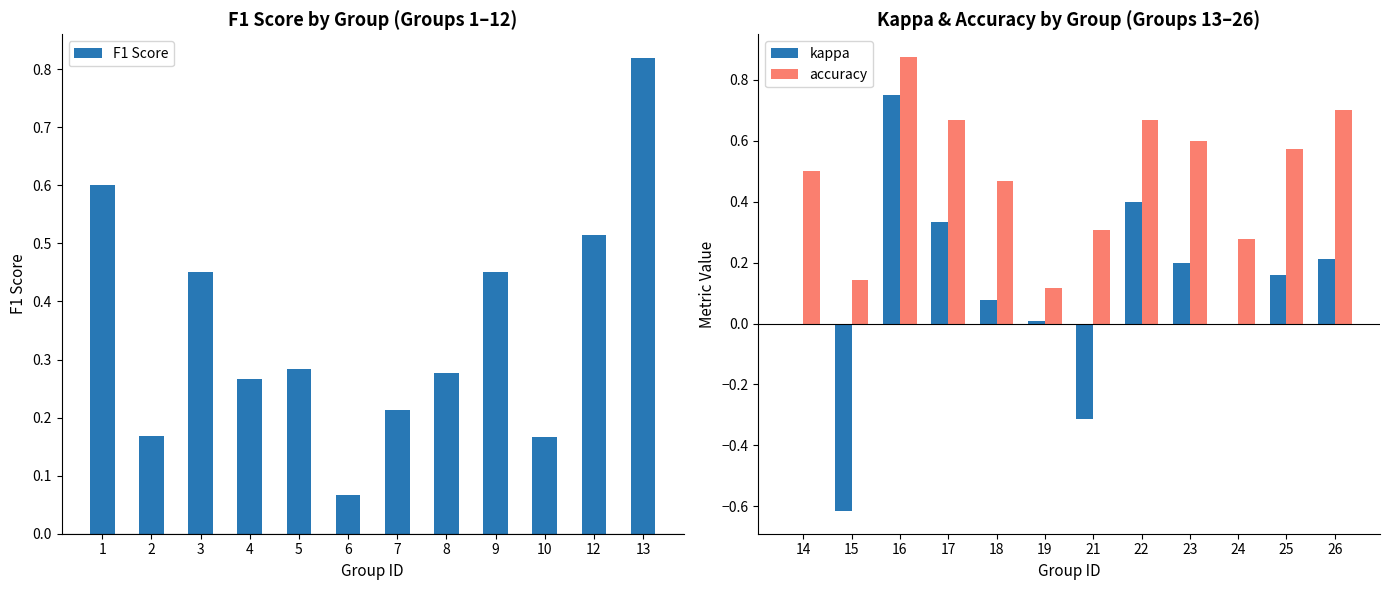

What is the value of the F1 Score bar at the 2nd from the left?

0.2